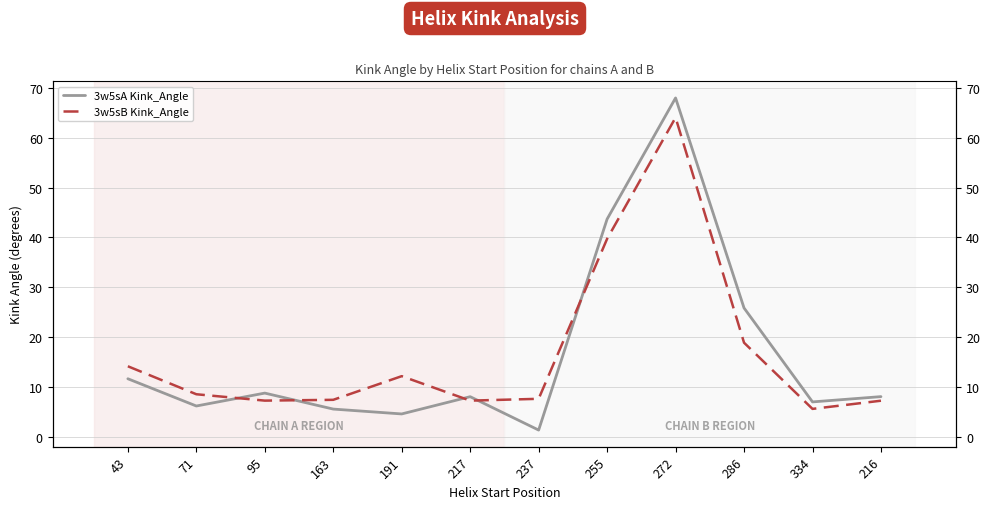

What is the value of the 3w5sA Kink_Angle point at the 10th from the left?

25.8